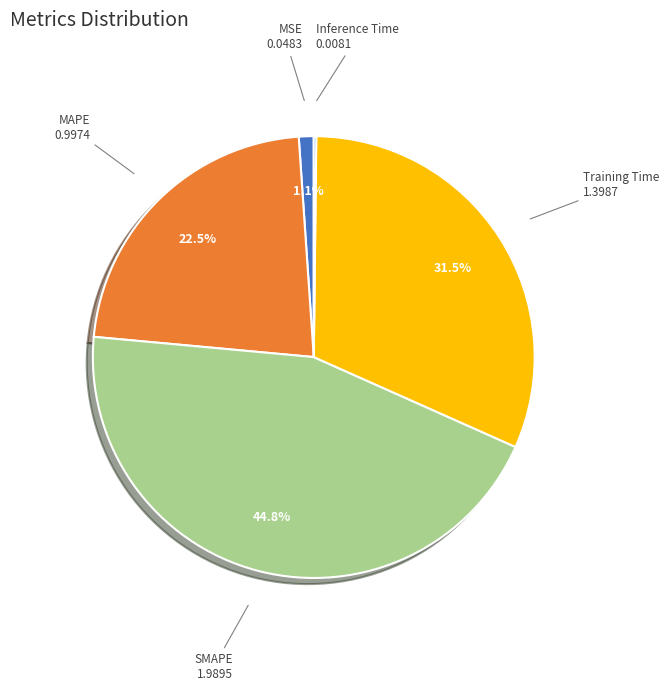

Is there any slice that represents more than half of the pie?

No